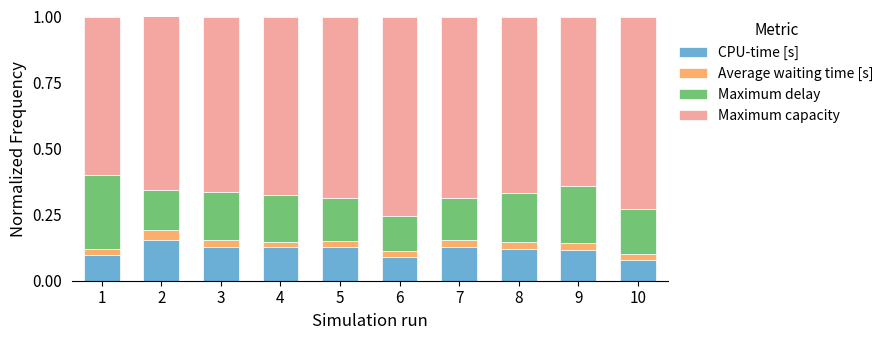

True or false: CPU-time [s] has a value of 0.1 at 1.

True